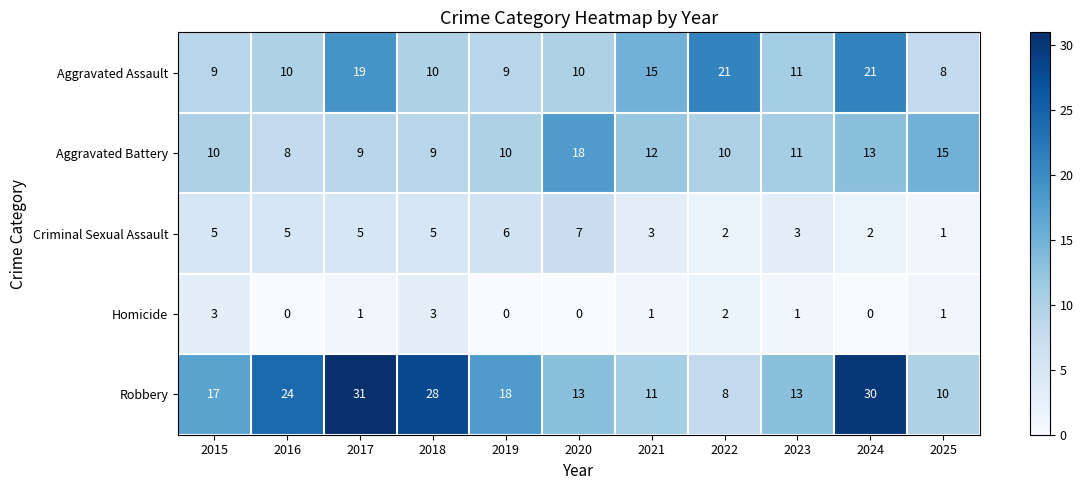

Read the Robbery value at 2017, to the nearest 10.

30